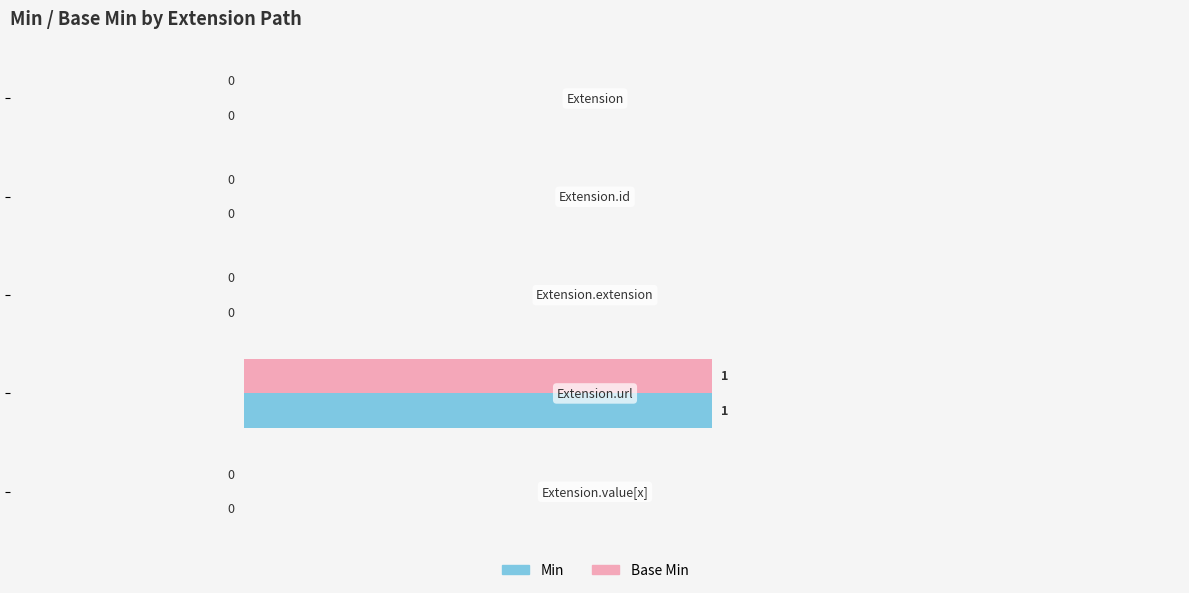

How many Base Min values are between 0 and 1?

5